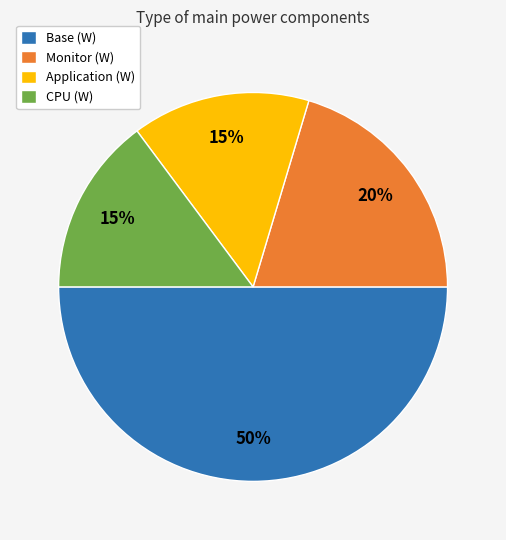

To the nearest percent, what is the combined percentage of Base (W) and Application (W)?

65%